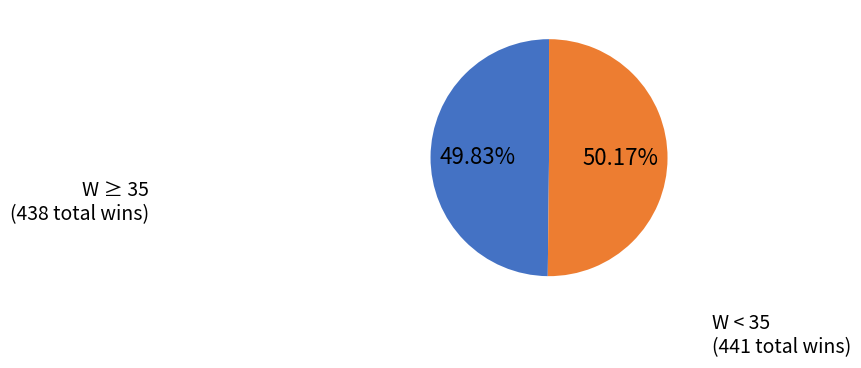

How many slices are in this pie chart?

2